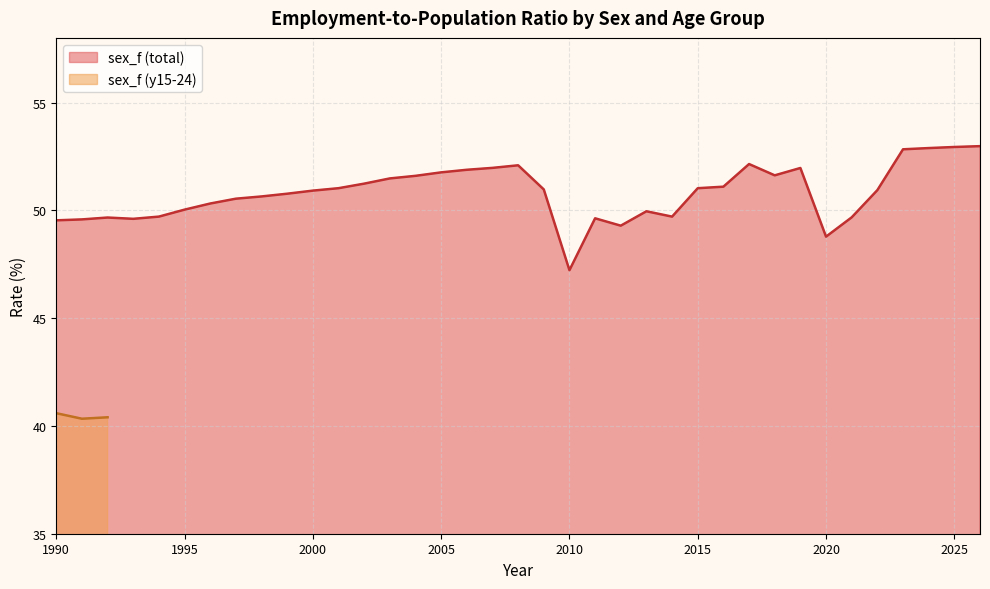

List the labels in order of value, smallest first.

2010, 2020, 2012, 1990, 1991, 1993, 2011, 1992, 2021, 2014, 1994, 2013, 1995, 1996, 1997, 1998, 1999, 2000, 2022, 2009, 2015, 2001, 2016, 2002, 2003, 2004, 2018, 2005, 2006, 2019, 2007, 2008, 2017, 2023, 2024, 2025, 2026